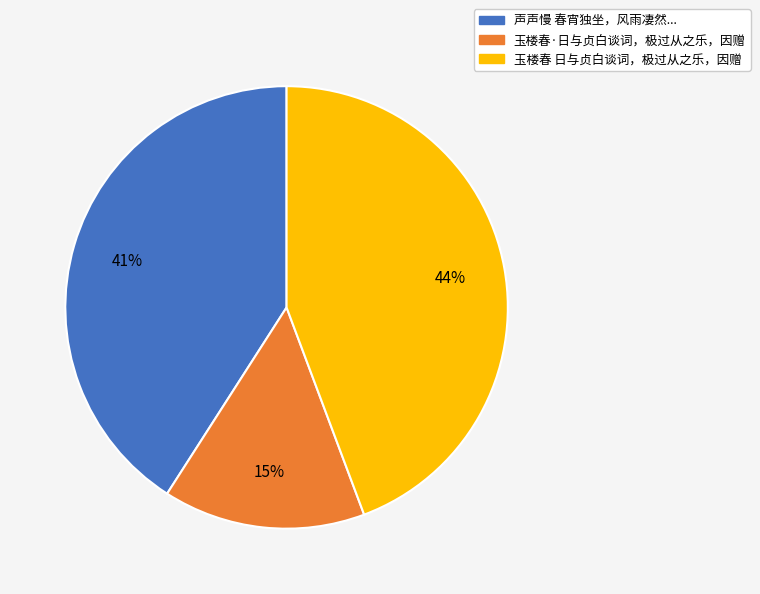

Does any single category account for the majority?

No